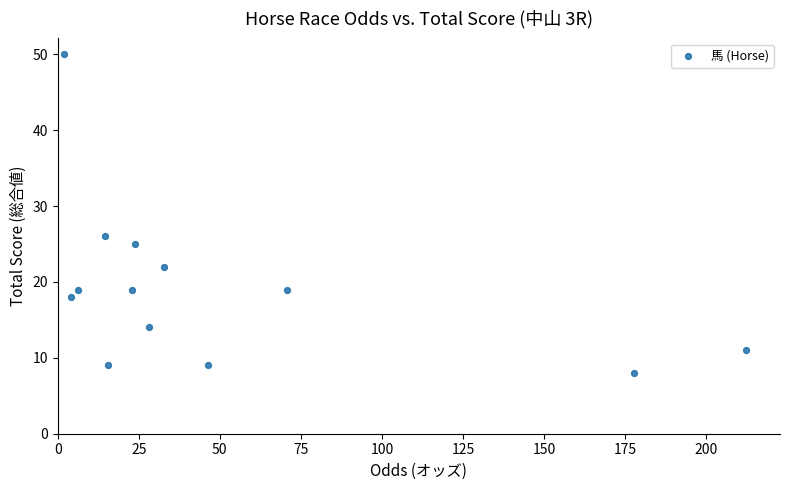

What Y value in the scatter plot is closest to 29?

26